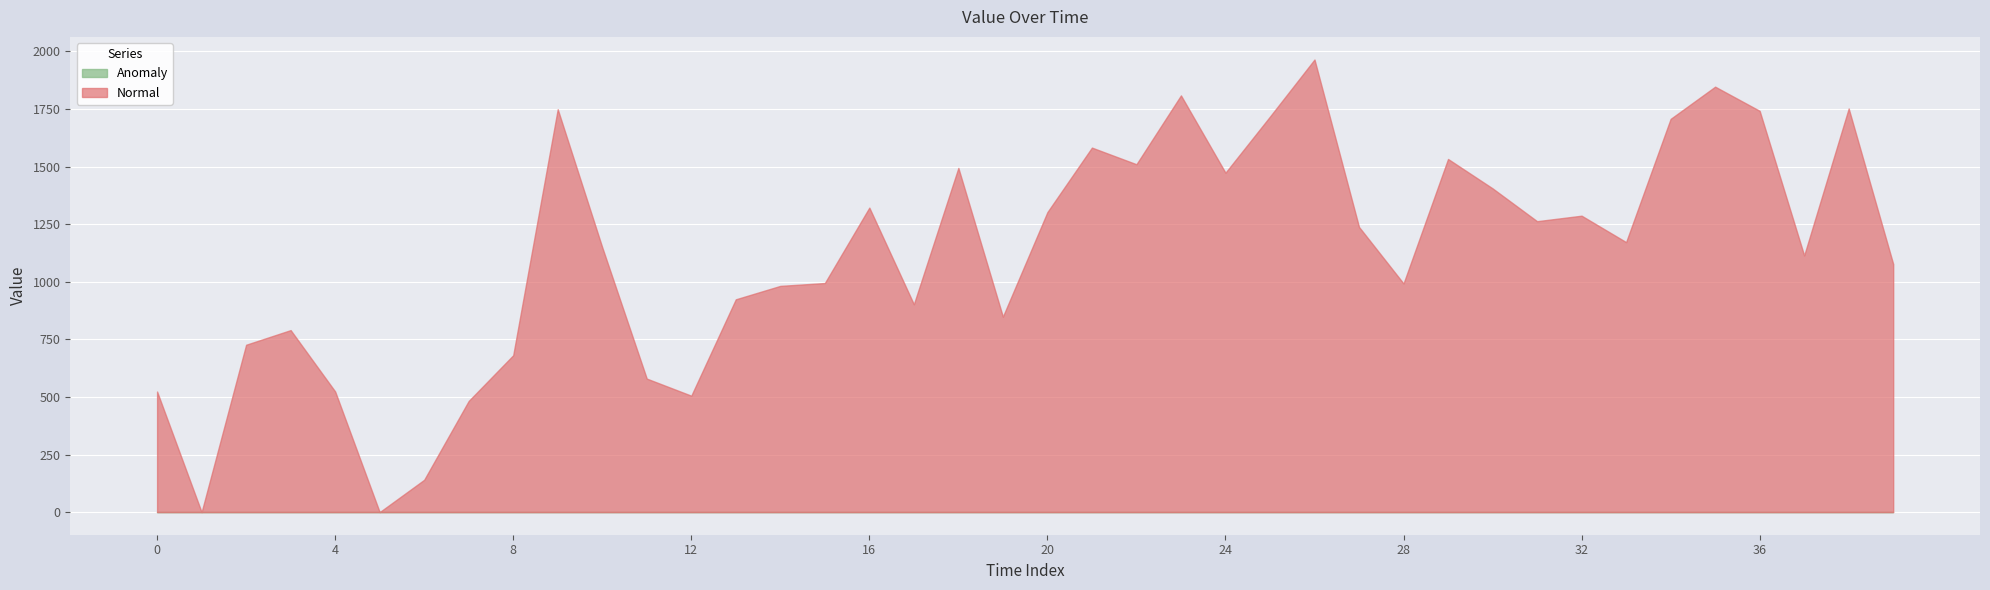

At how many categories does at least one series exceed 1777?

3